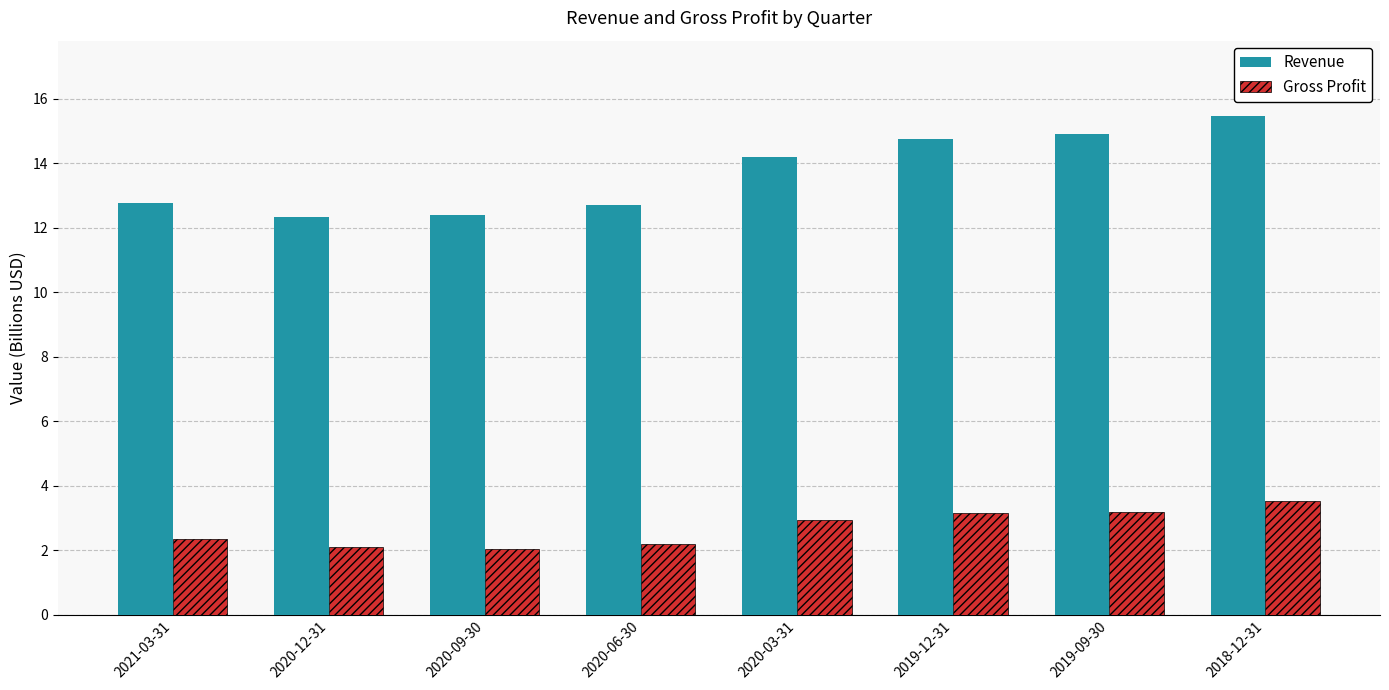

What are all the series names shown in the legend?

Revenue, Gross Profit